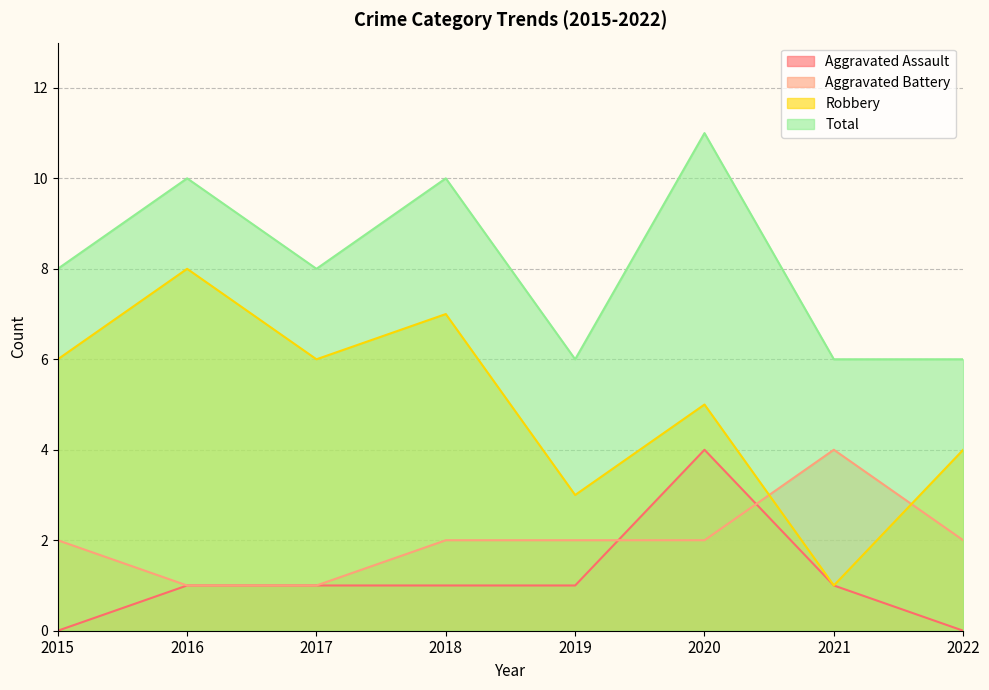

How many distinct data groups are displayed?

4